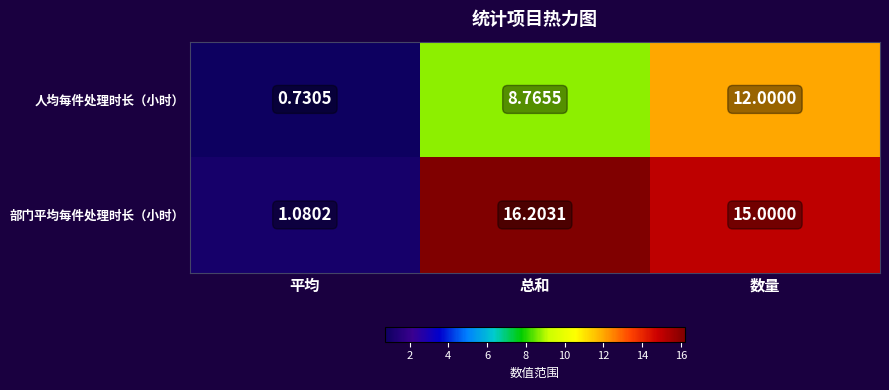

Where does the 部门平均每件处理时长（小时） series first go above 15?

总和